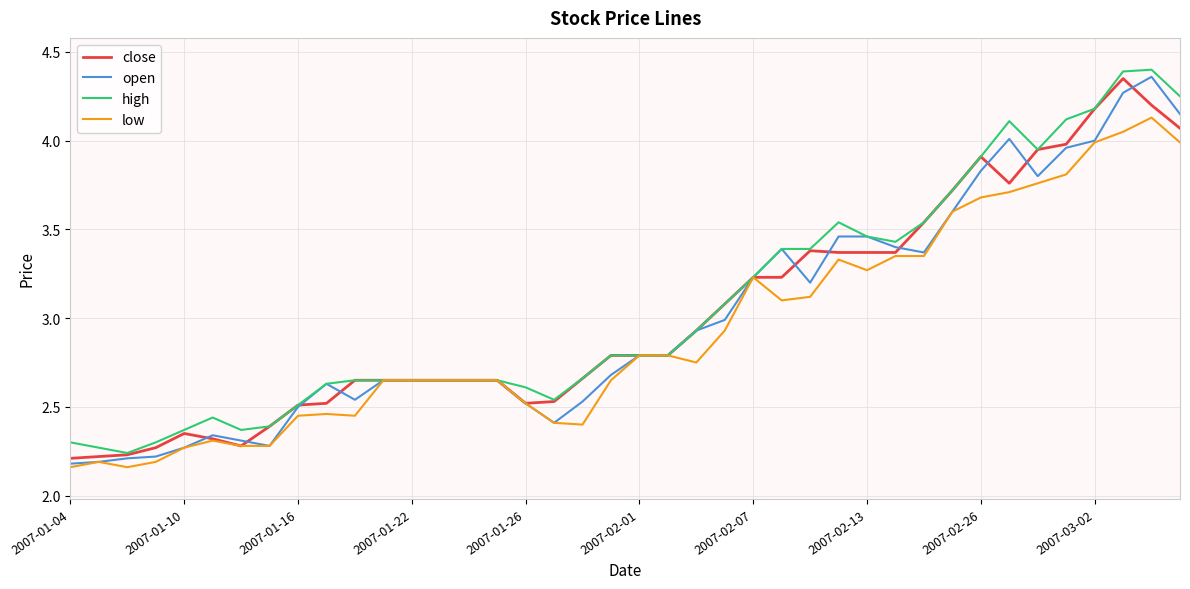

What is the difference between the maximum and second lowest values in the close series?

2.1